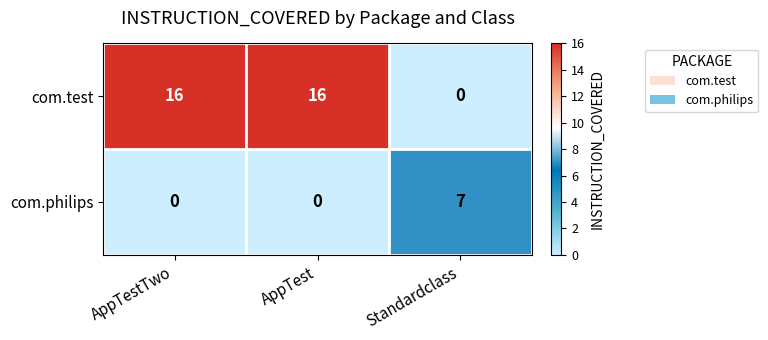

Which series has the largest range (max minus min)?

com.test